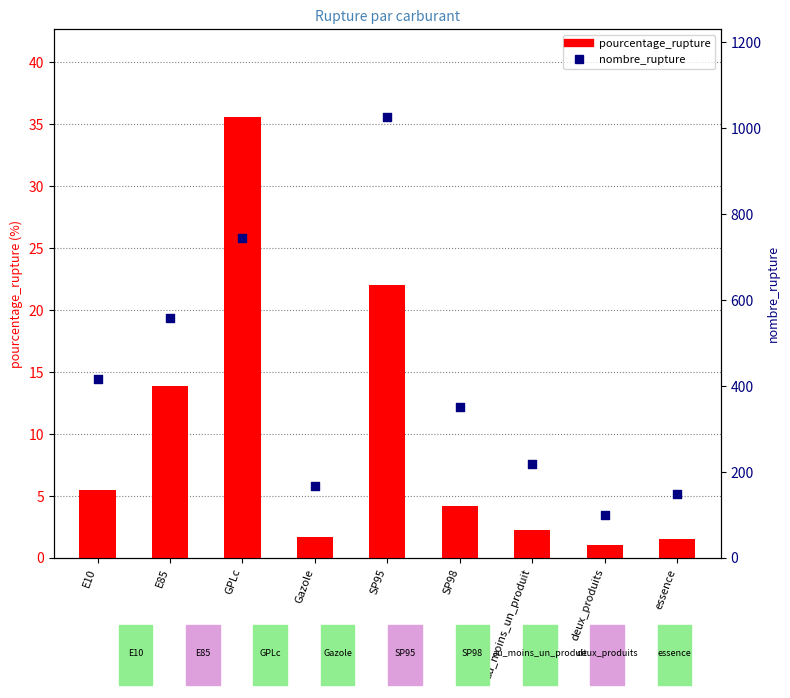

Which series contains the highest Y value?

nombre_rupture